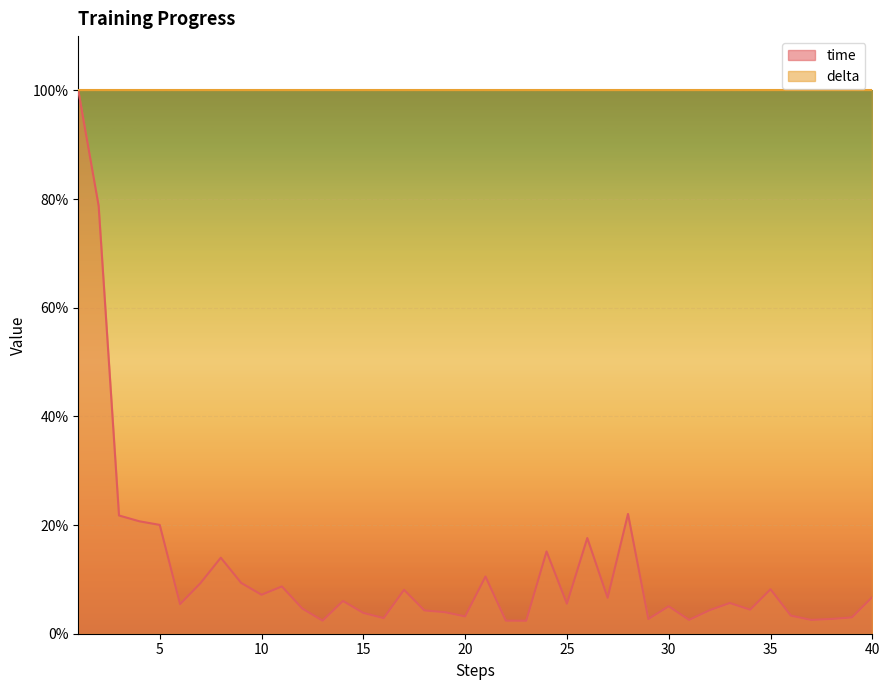

Reading left to right, transcribe all the data shown in this chart.

1.0	0.8	0.2	0.2	0.2	0.1	0.1	0.1	0.1	0.1	0.1	0.0	0.0	0.1	0.0	0.0	0.1	0.0	0.0	0.0	0.1	0.0	0.0	0.2	0.1	0.2	0.1	0.2	0.0	0.1	0.0	0.0	0.1	0.0	0.1	0.0	0.0	0.0	0.0	0.1